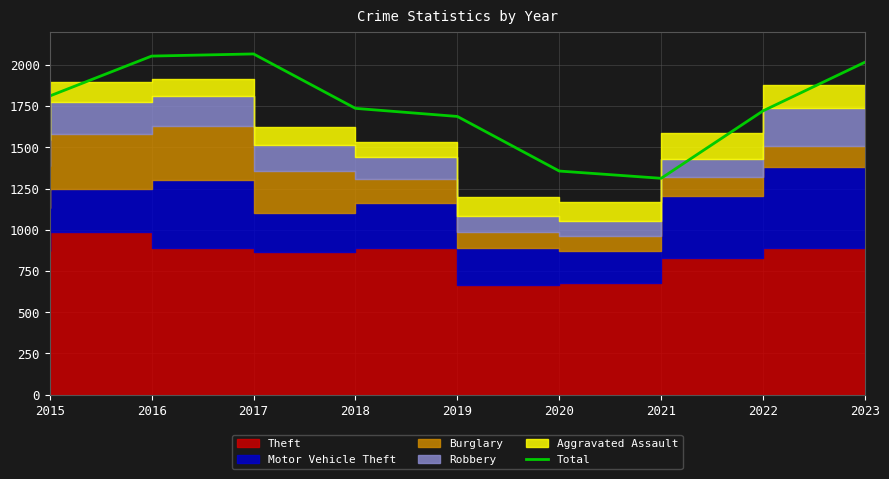

Count the number of values greater than 1736.

4